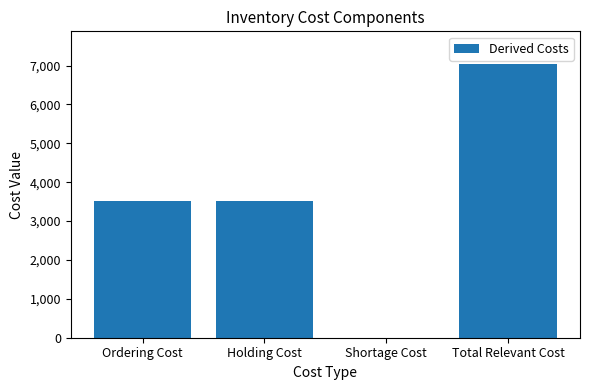

What is the average value?

3517.4